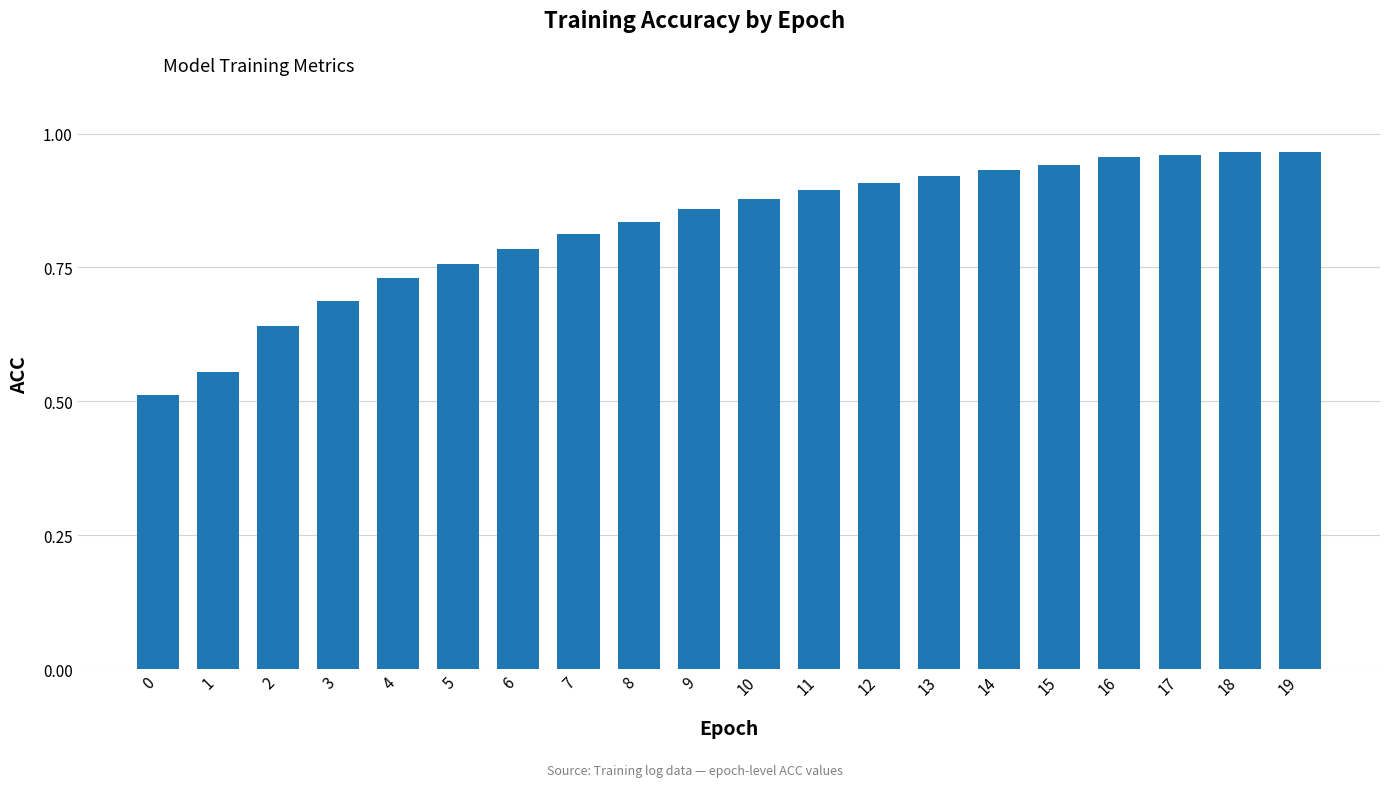

Which has a higher value, 7 or 15?

15